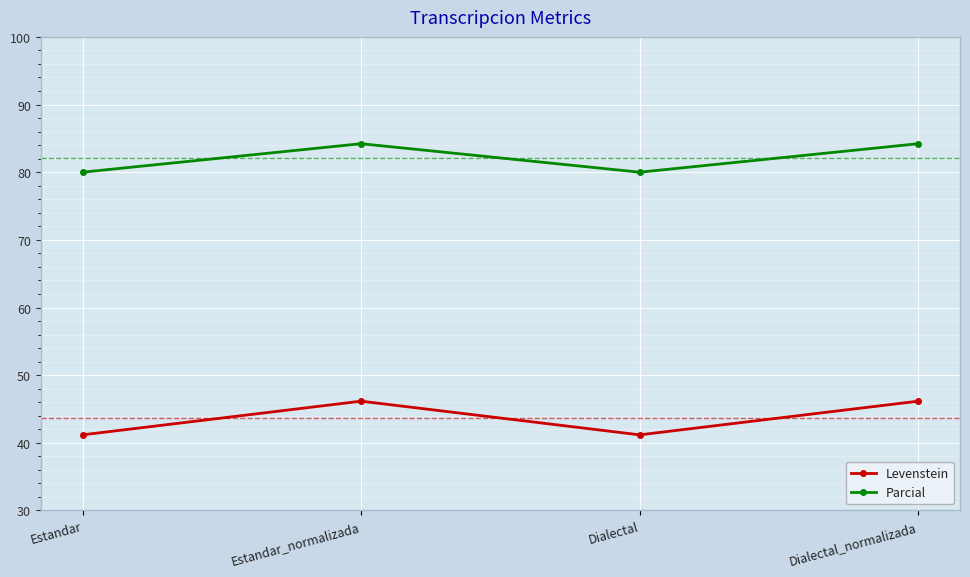

At which category does Parcial reach its first local valley?

Dialectal